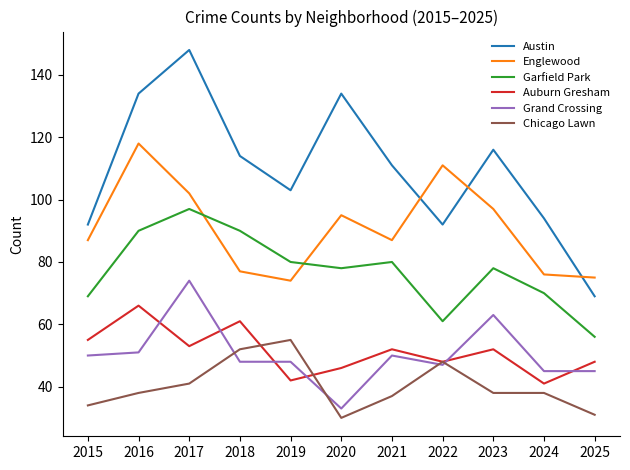

At which label does Grand Crossing reach its peak?

2017